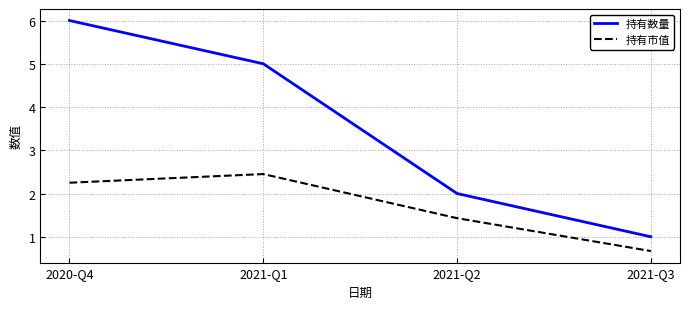

What position from the left is 2021-Q3?

4